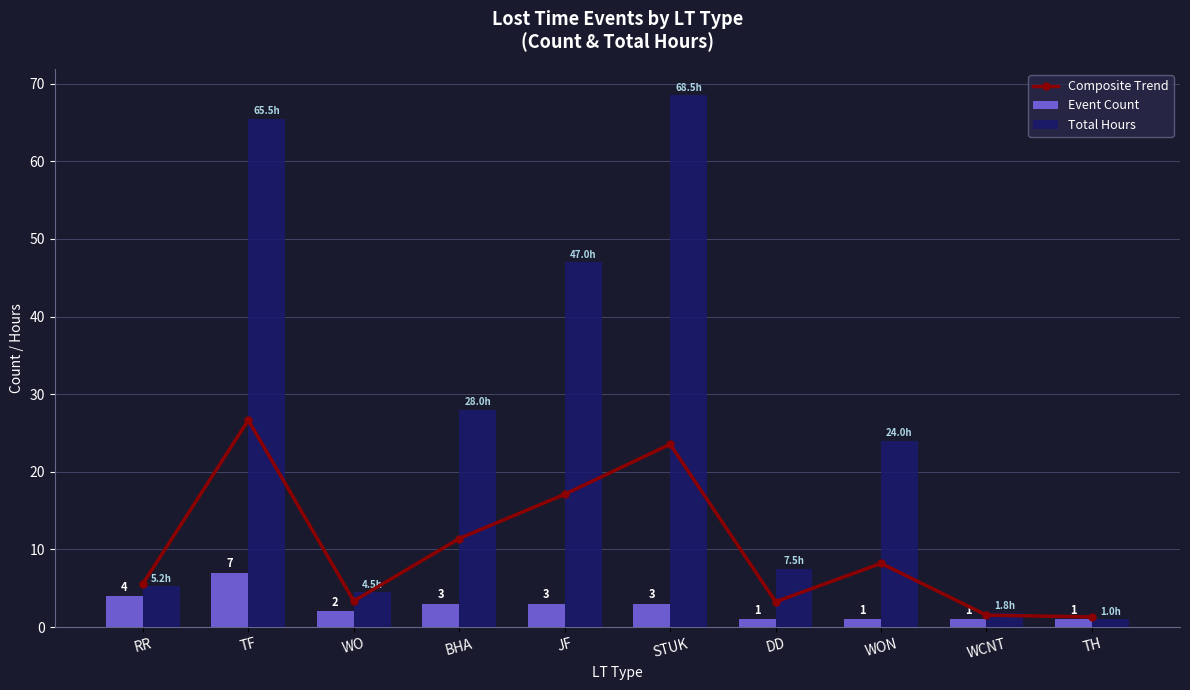

Reading left to right, what are all the values shown in this chart?

Composite Trend: RR=5.6	TF=26.6	WO=3.3	BHA=11.4	JF=17.1	STUK=23.6	DD=3.2	WON=8.2	WCNT=1.5	TH=1.3
Event Count: RR=4.0	TF=7.0	WO=2.0	BHA=3.0	JF=3.0	STUK=3.0	DD=1.0	WON=1.0	WCNT=1.0	TH=1.0
Total Hours: RR=5.2	TF=65.5	WO=4.5	BHA=28.0	JF=47.0	STUK=68.5	DD=7.5	WON=24.0	WCNT=1.8	TH=1.0